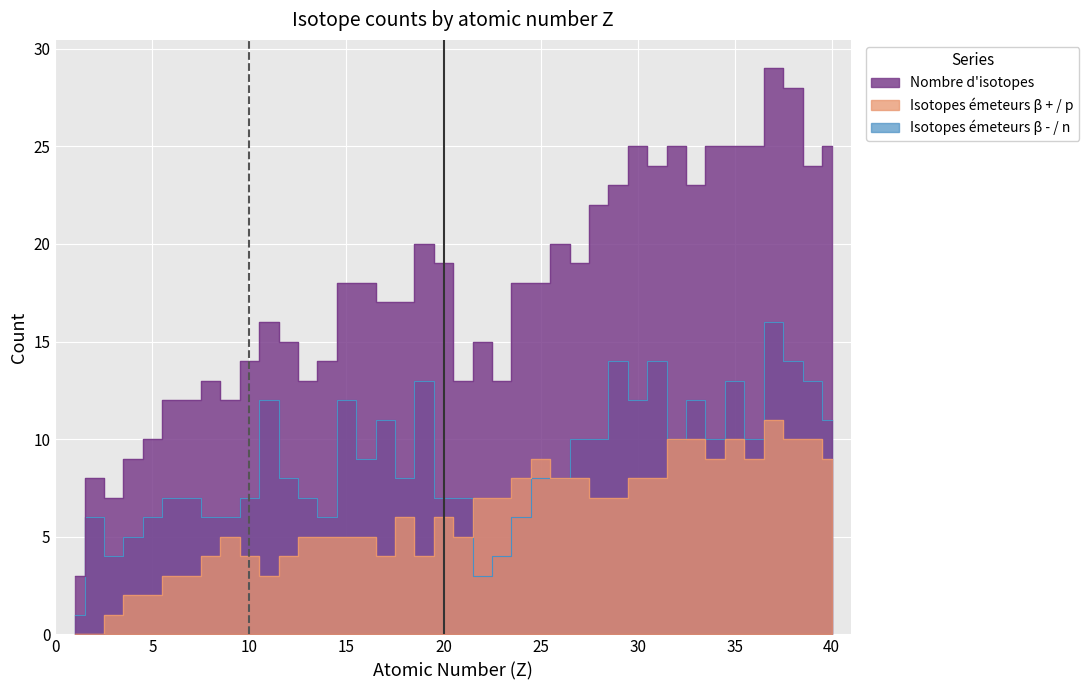

Reading left to right, extract all data points from this chart.

Nombre d'isotopes: 3	8	7	9	10	12	12	13	12	14	16	15	13	14	18	18	17	17	20	19	13	15	13	18	18	20	19	22	23	25	24	25	23	25	25	25	29	28	24	25
Isotopes émeteurs β + / p: 0	0	1	2	2	3	3	4	5	4	3	4	5	5	5	5	4	6	4	6	5	7	7	8	9	8	8	7	7	8	8	10	10	9	10	9	11	10	10	9
Isotopes émeteurs β - / n: 1	6	4	5	6	7	7	6	6	7	12	8	7	6	12	9	11	8	13	7	7	3	4	6	8	8	10	10	14	12	14	10	12	10	13	10	16	14	13	11